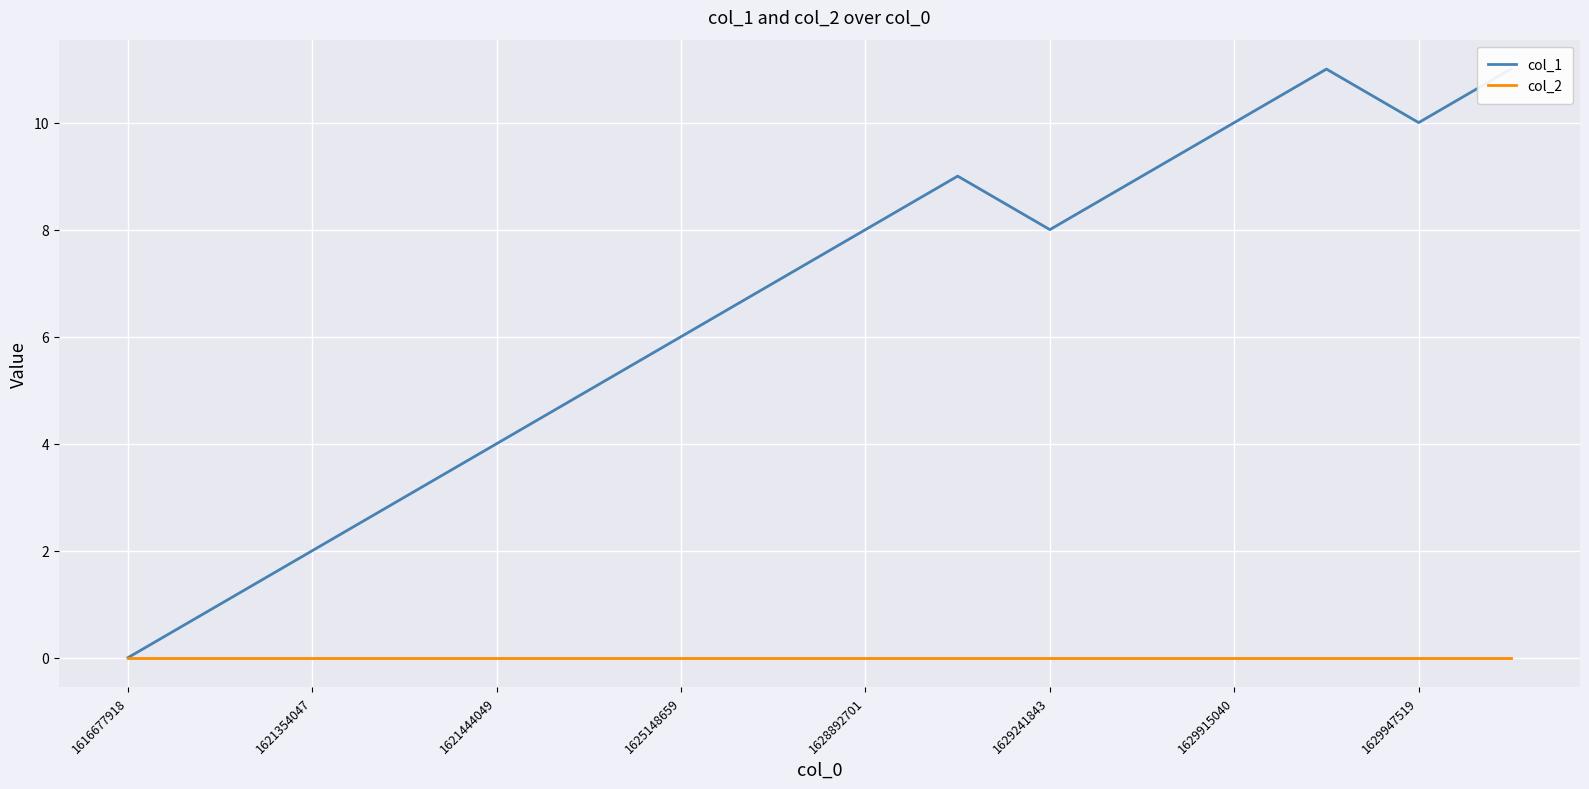

True or false: col_1 and col_2 intersect in this chart.

False